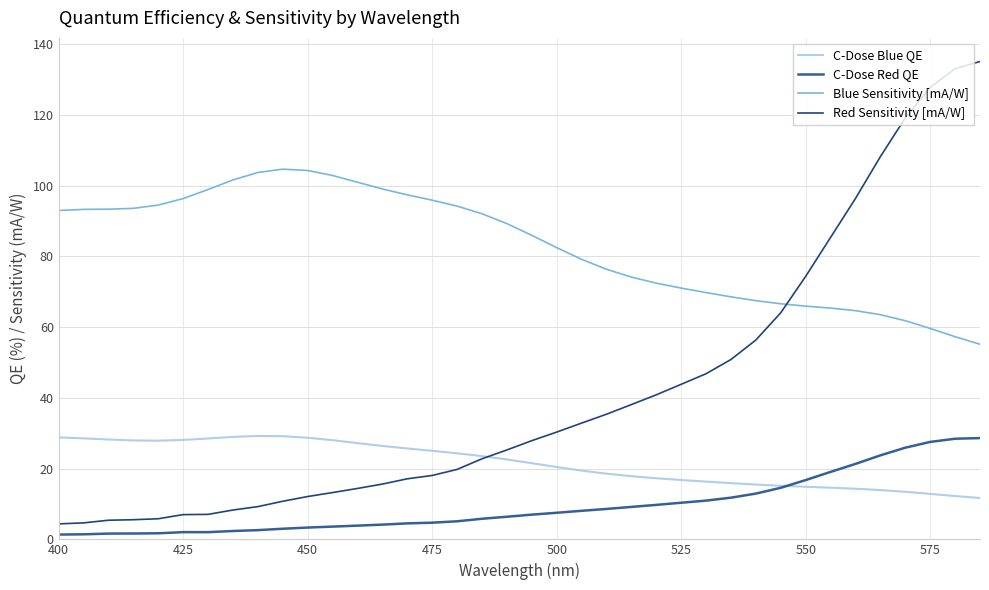

What is the minimum value for C-Dose Blue QE?

11.7